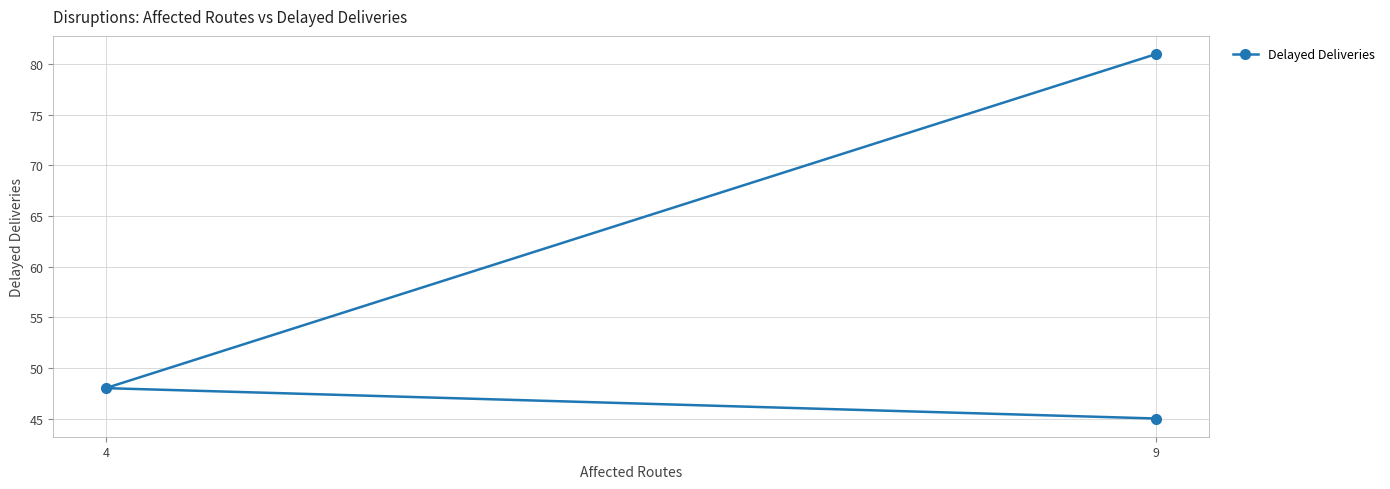

Does the chart display data point markers on the line(s)?

Yes